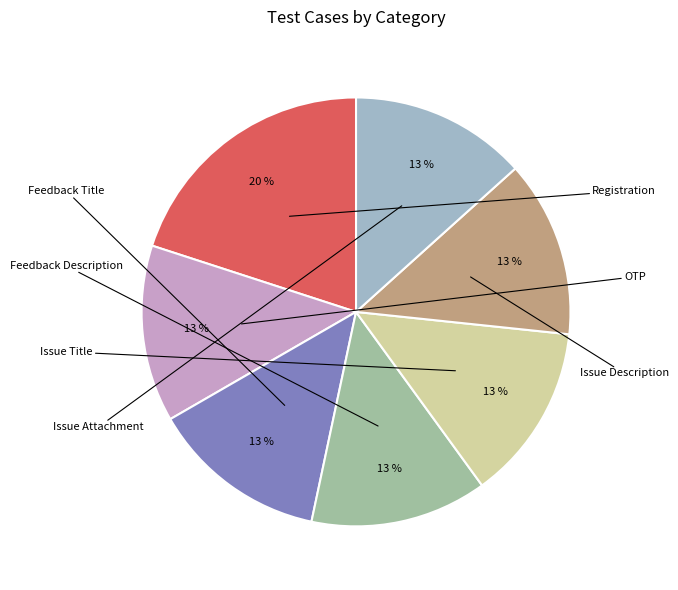

Which slice is the smallest?

OTP